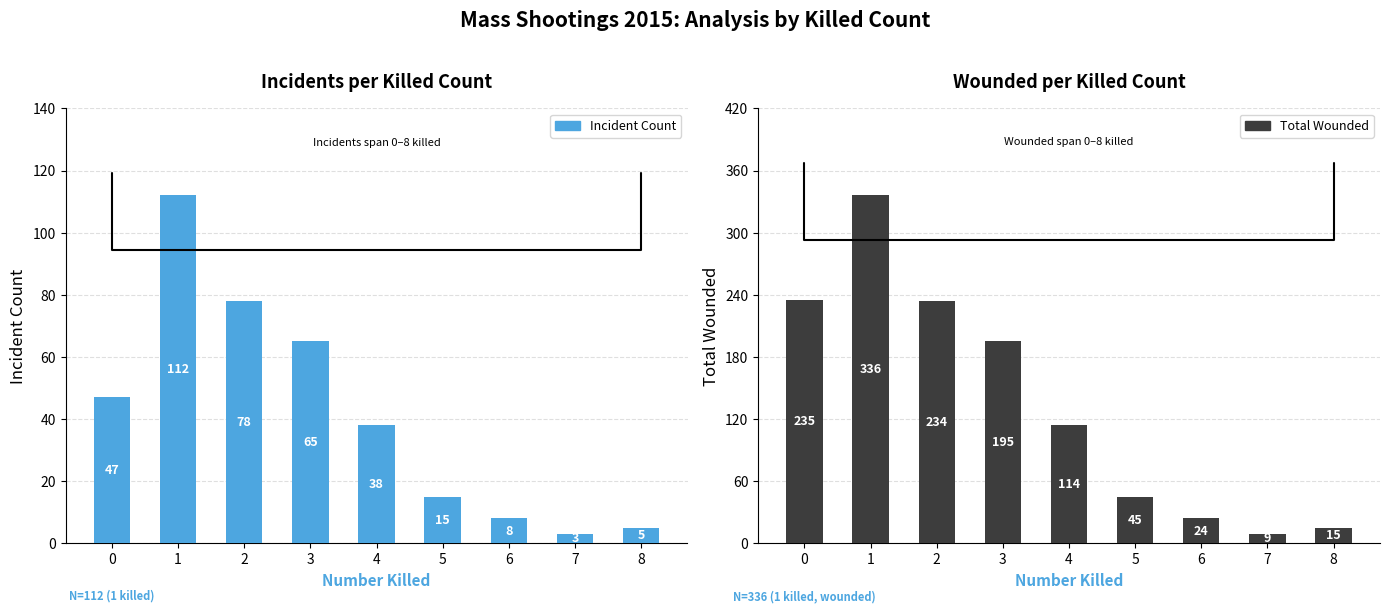

Where is Total Wounded nearest to the value 172?

3